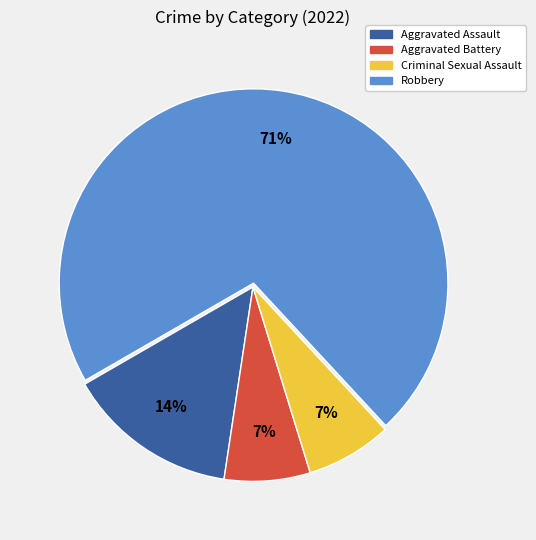

Do Robbery and Aggravated Assault together represent more than half of the pie?

Yes